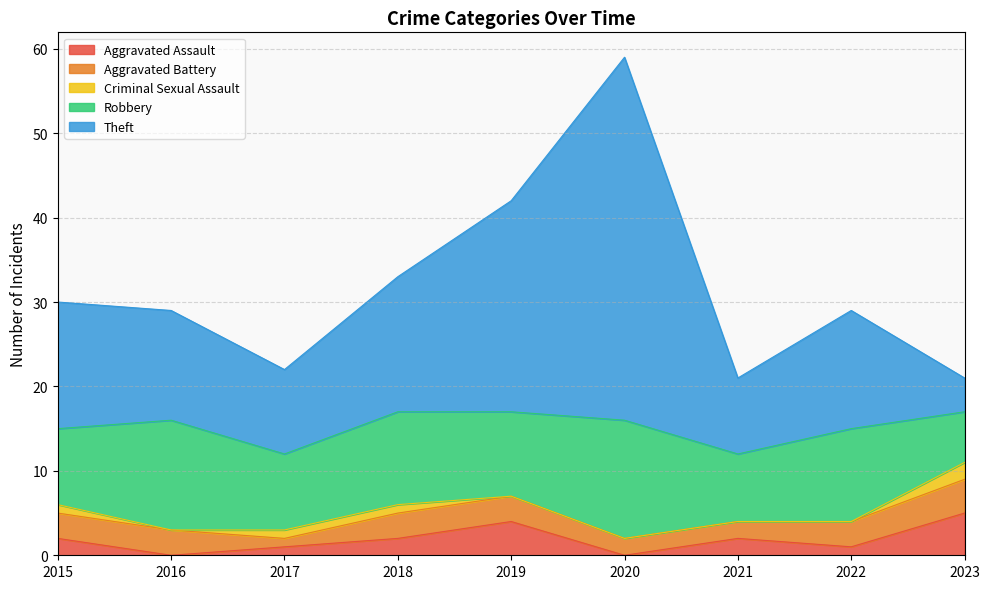

True or false: Aggravated Assault and Robbery cross at least once.

False